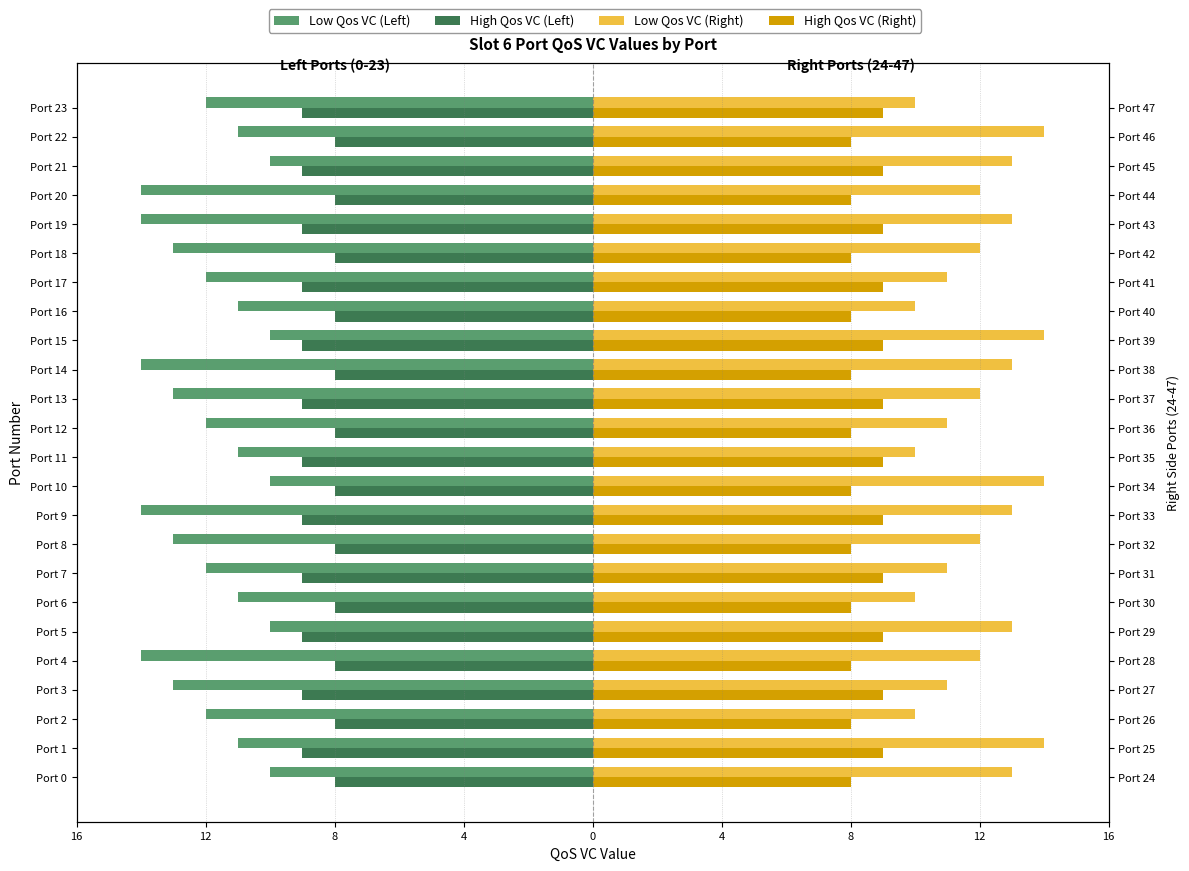

Reading left to right, extract all data points from this chart.

Low Qos VC (Left): -10	-11	-12	-13	-14	-10	-11	-12	-13	-14	-10	-11	-12	-13	-14	-10	-11	-12	-13	-14	-14	-10	-11	-12
High Qos VC (Left): -8	-9	-8	-9	-8	-9	-8	-9	-8	-9	-8	-9	-8	-9	-8	-9	-8	-9	-8	-9	-8	-9	-8	-9
Low Qos VC (Right): 13	14	10	11	12	13	10	11	12	13	14	10	11	12	13	14	10	11	12	13	12	13	14	10
High Qos VC (Right): 8	9	8	9	8	9	8	9	8	9	8	9	8	9	8	9	8	9	8	9	8	9	8	9